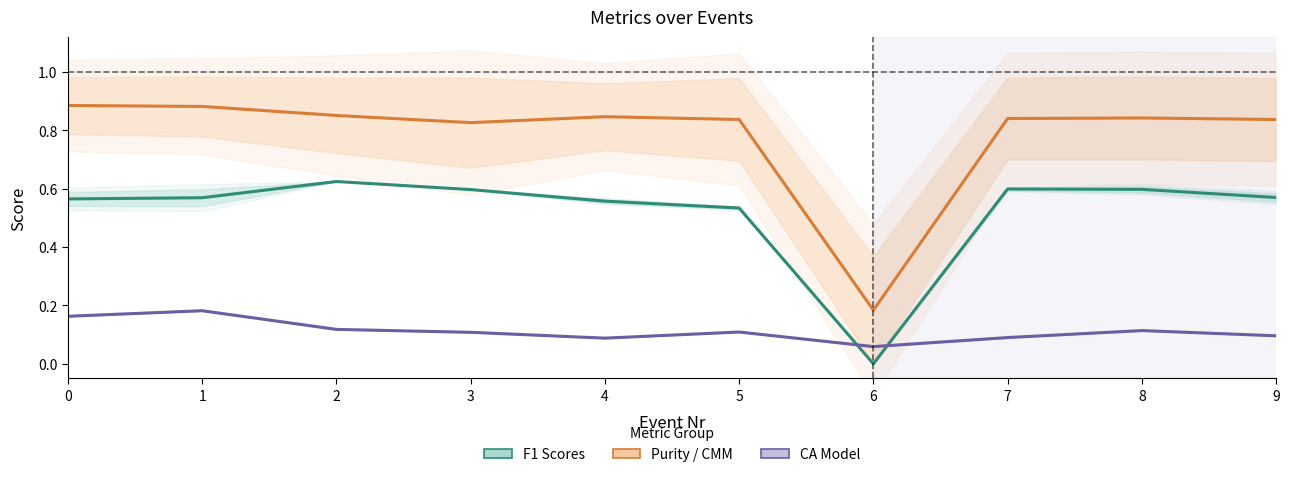

Is the value of Purity at 3 greater than the value of CA Model at 9?

Yes